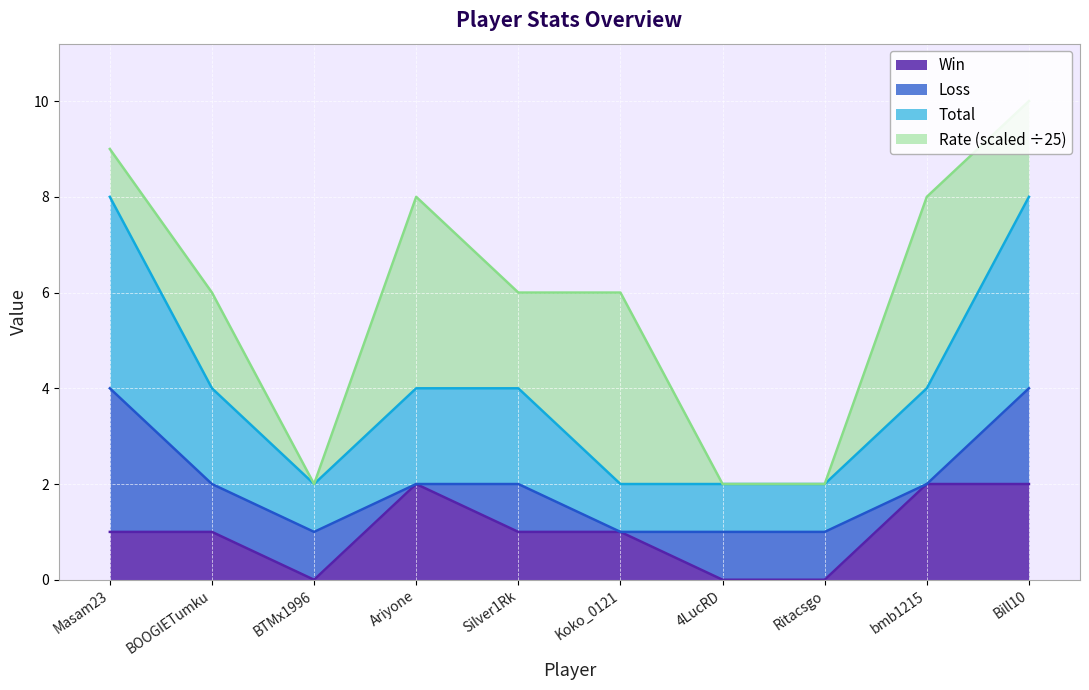

Is it true that Win equals 1 at Bill10?

False